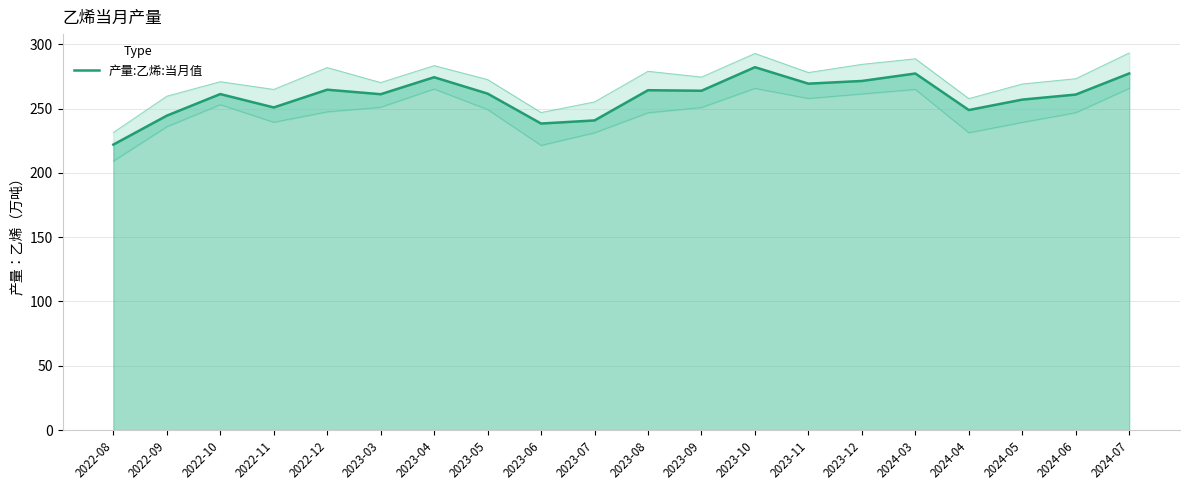

What is the value of the 19th point from the left?

260.9